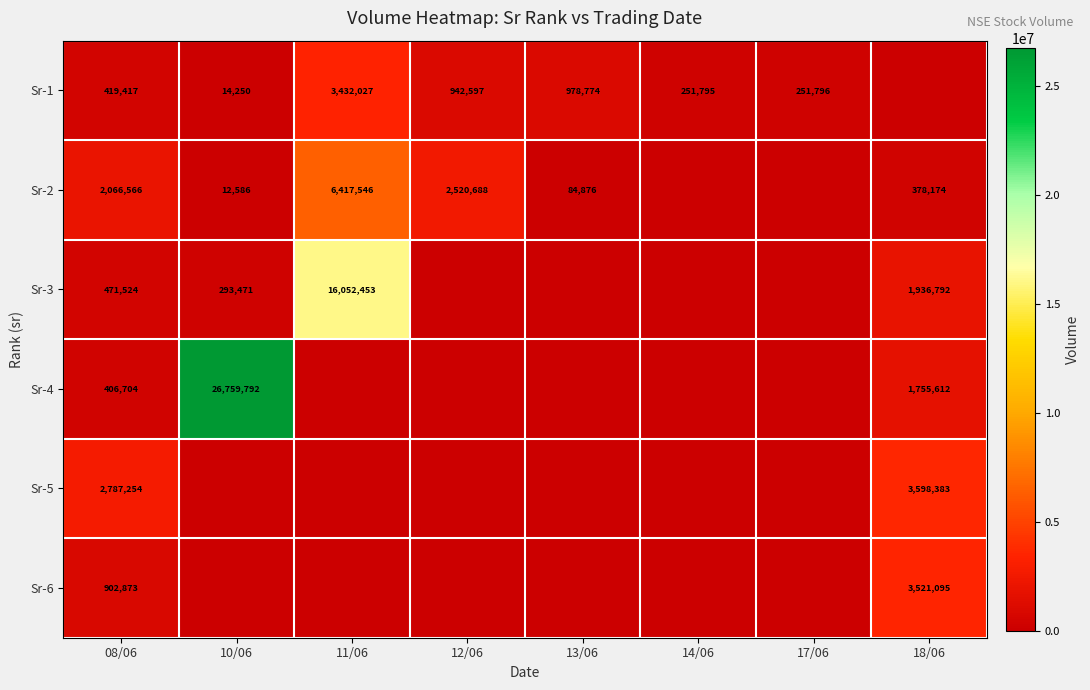

What is the spread (max minus min) of values at 08/06?

2380550